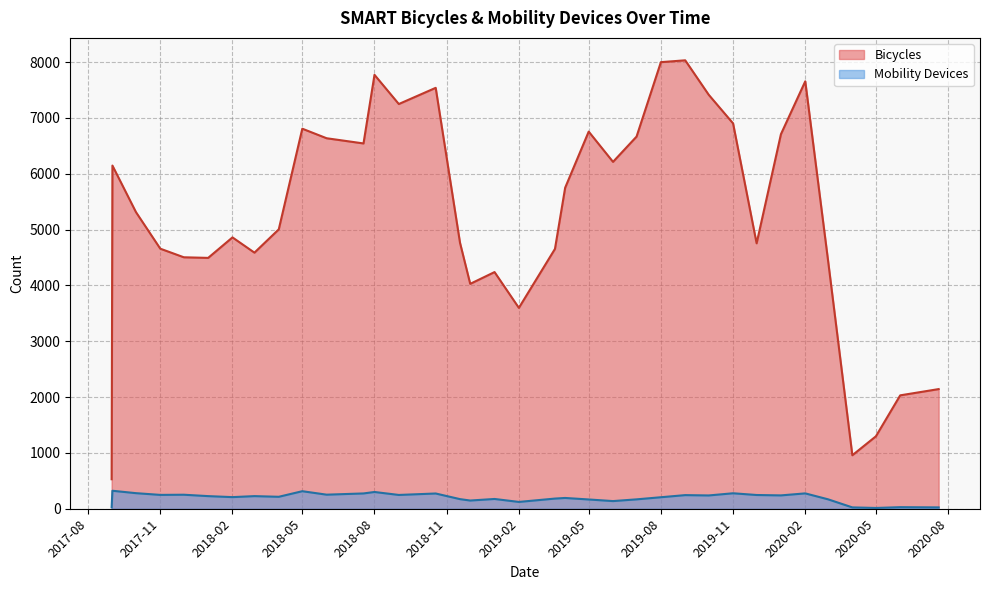

At which category does Bicycles reach its first local valley?

2018-01-01